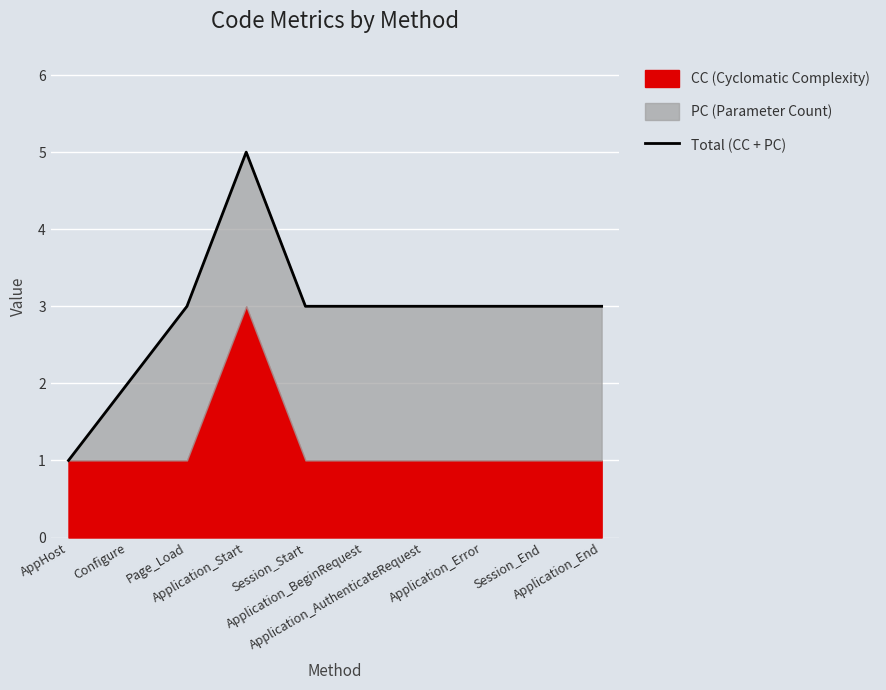

The chart shows a value of 1 at AppHost. True or false?

True